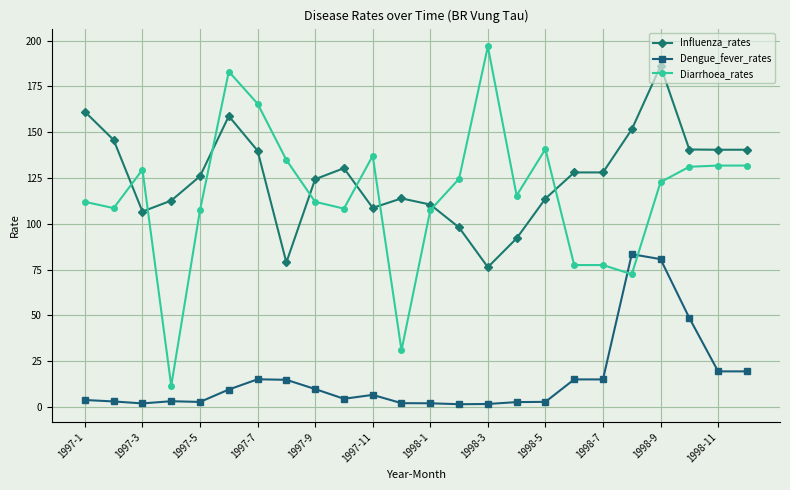

Which series has the widest spread of values?

Diarrhoea_rates